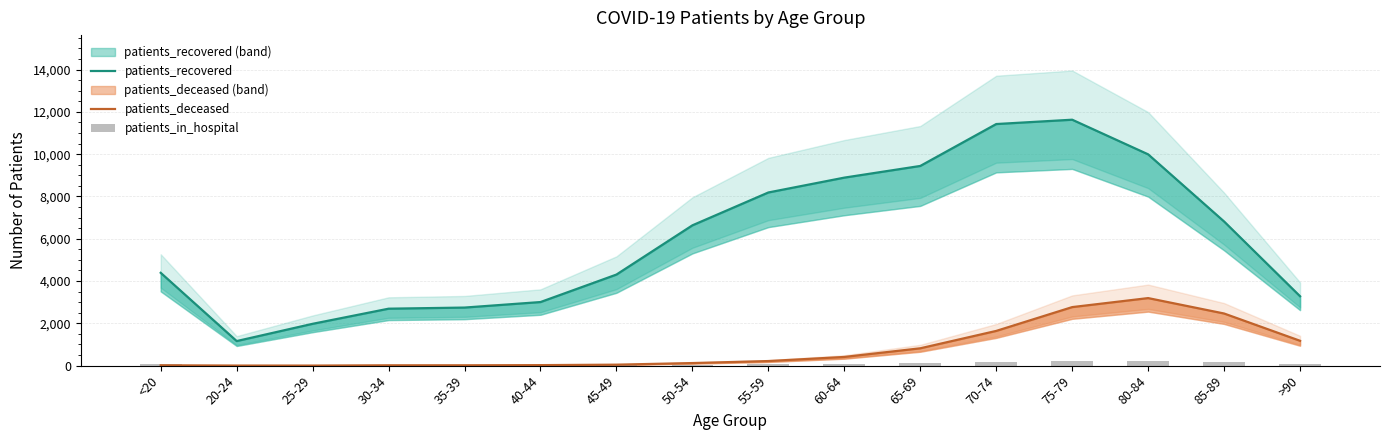

Between 20-24 and 45-49, which is larger?

45-49